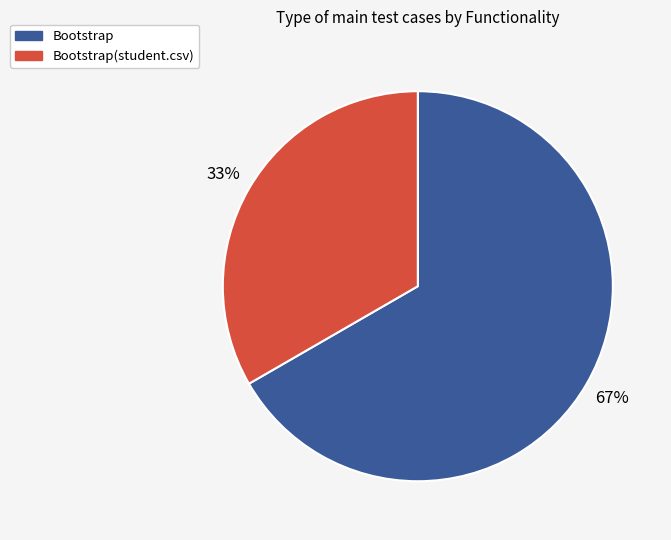

The Bootstrap(student.csv) slice represents 33% of the pie. True or false?

True